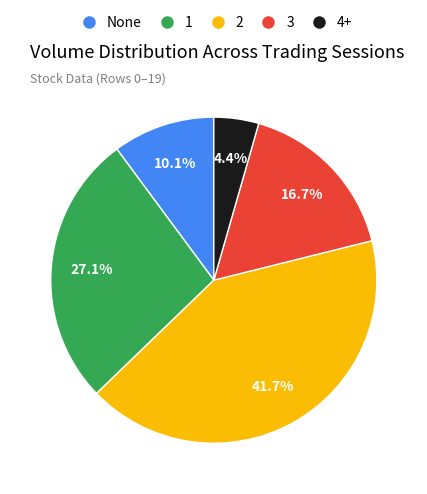

Is there a majority slice in this chart?

No